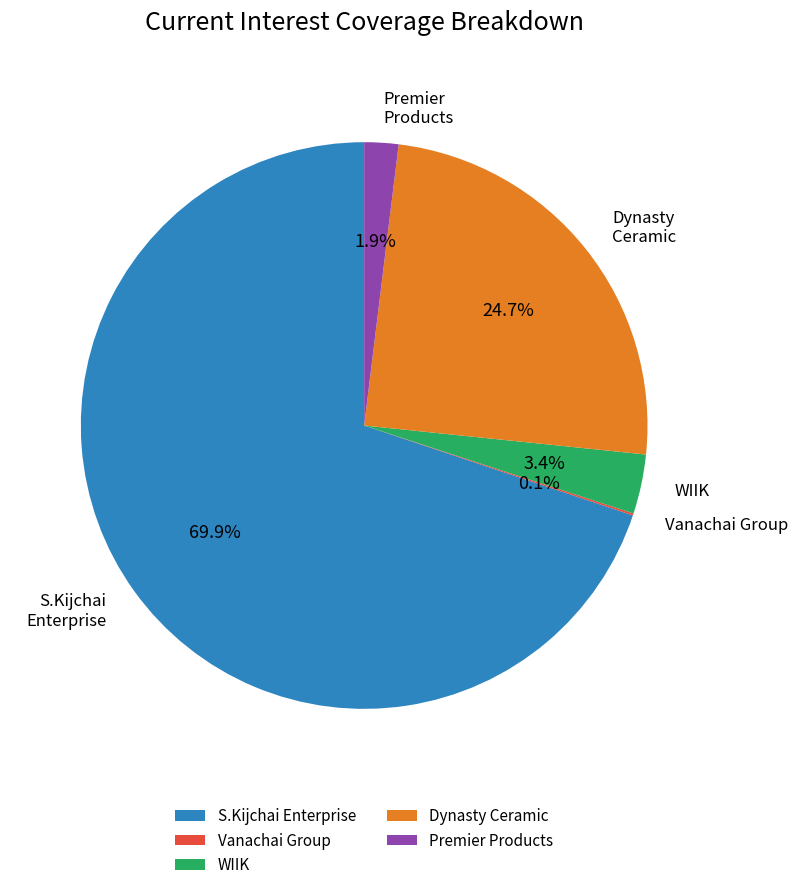

To the nearest percent, what portion does WIIK represent?

3%